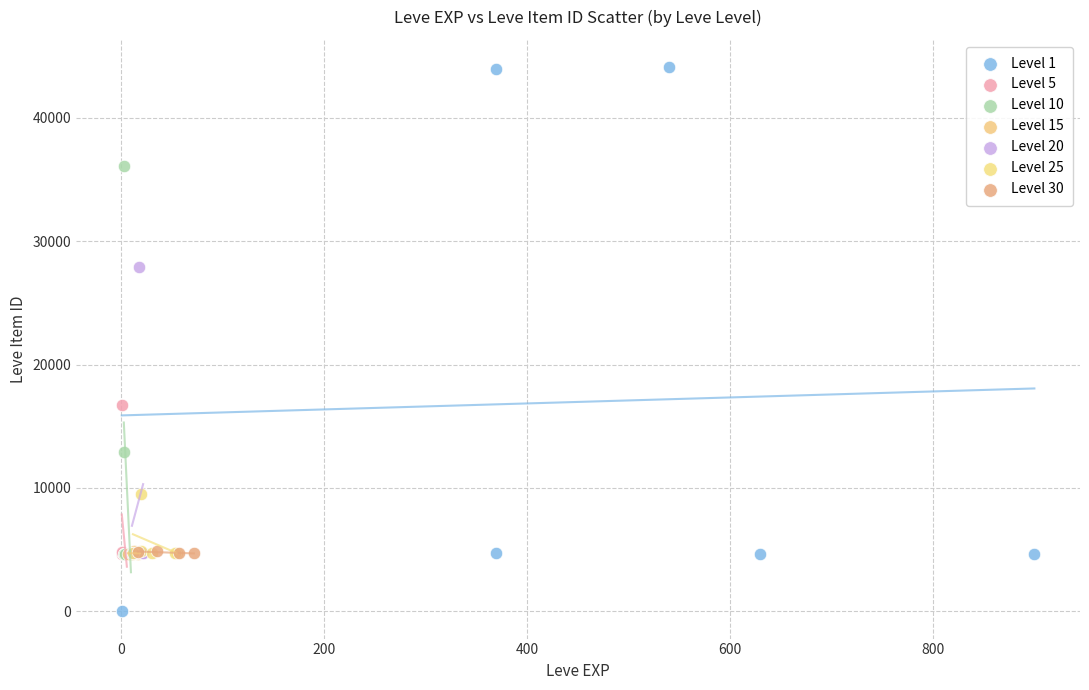

Which series reaches the maximum Y coordinate?

Level 1